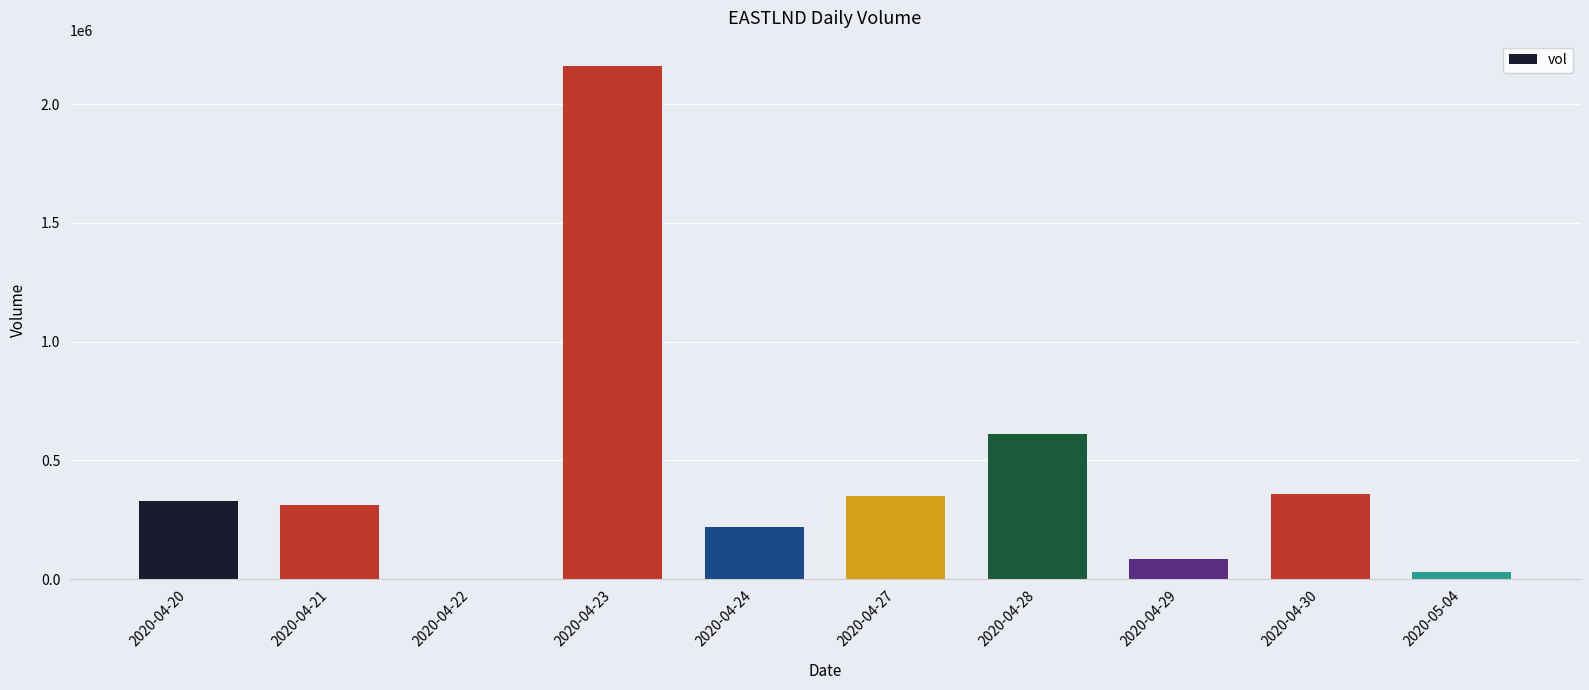

How many positive values are there?

9